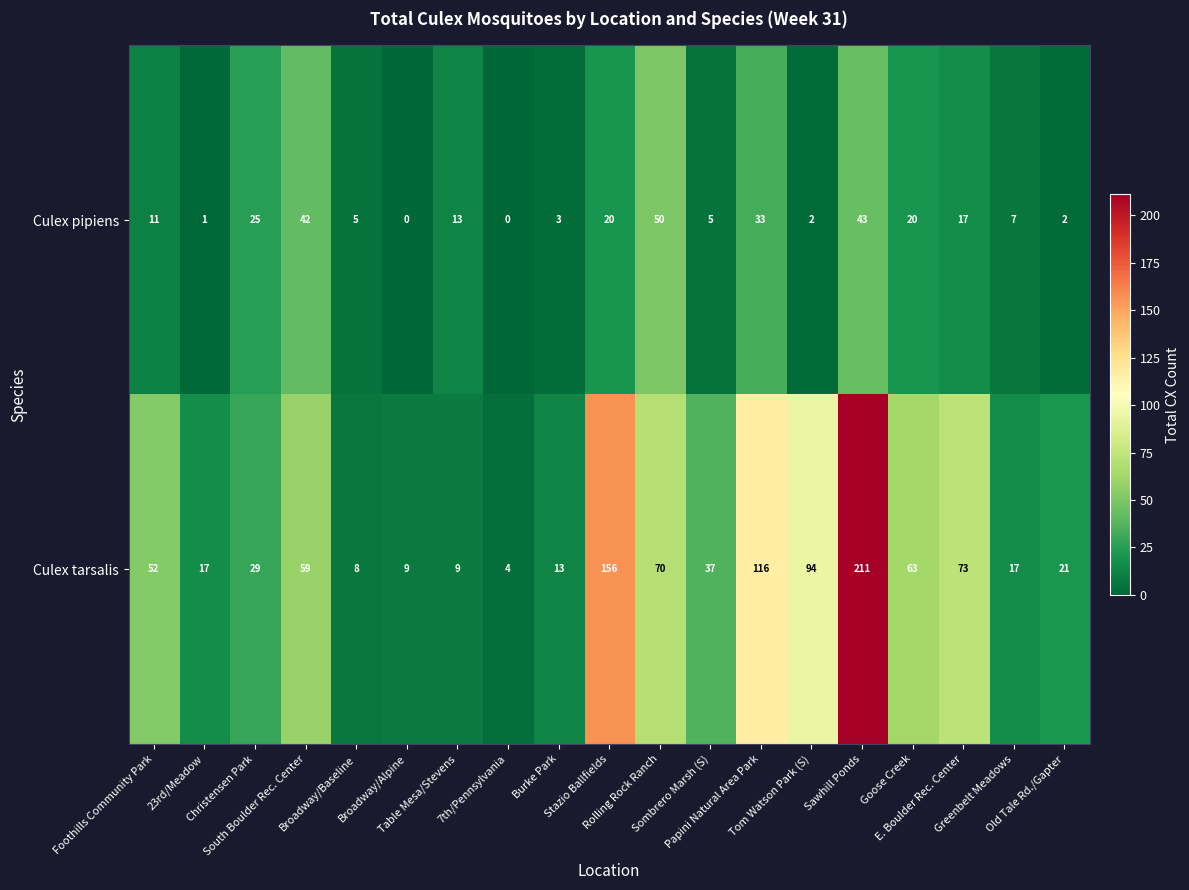

Which series has the widest spread of values?

Culex tarsalis